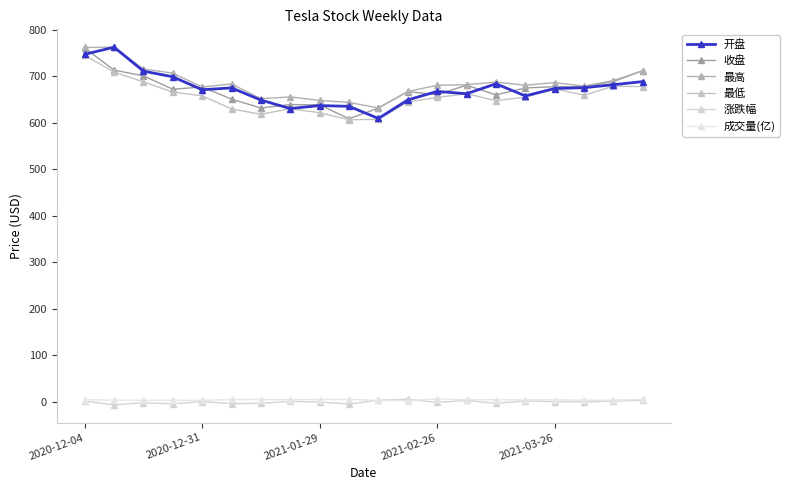

Which series has the largest range (max minus min)?

开盘